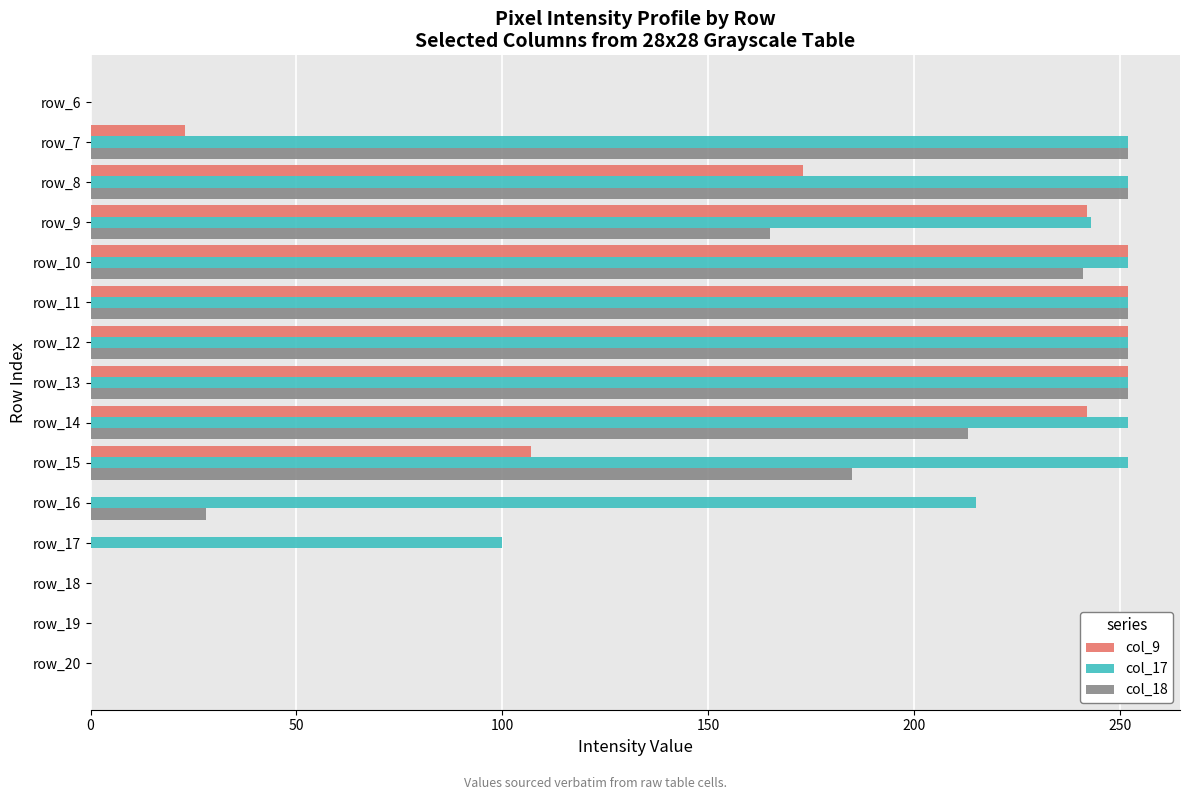

At which label is col_18 closest to 126?

row_9